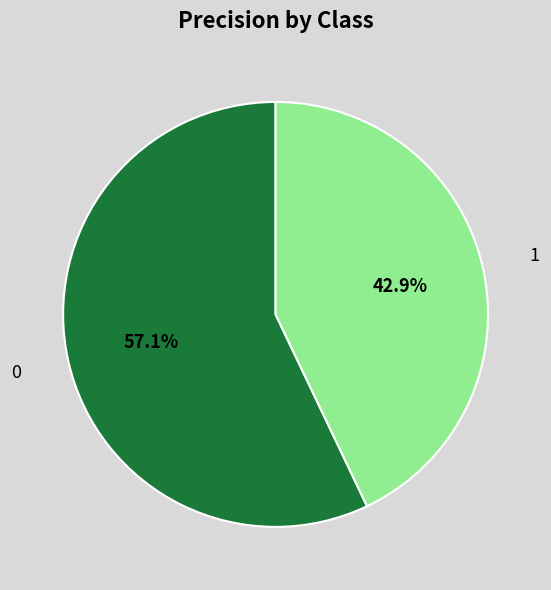

How many segments does this pie chart have?

2